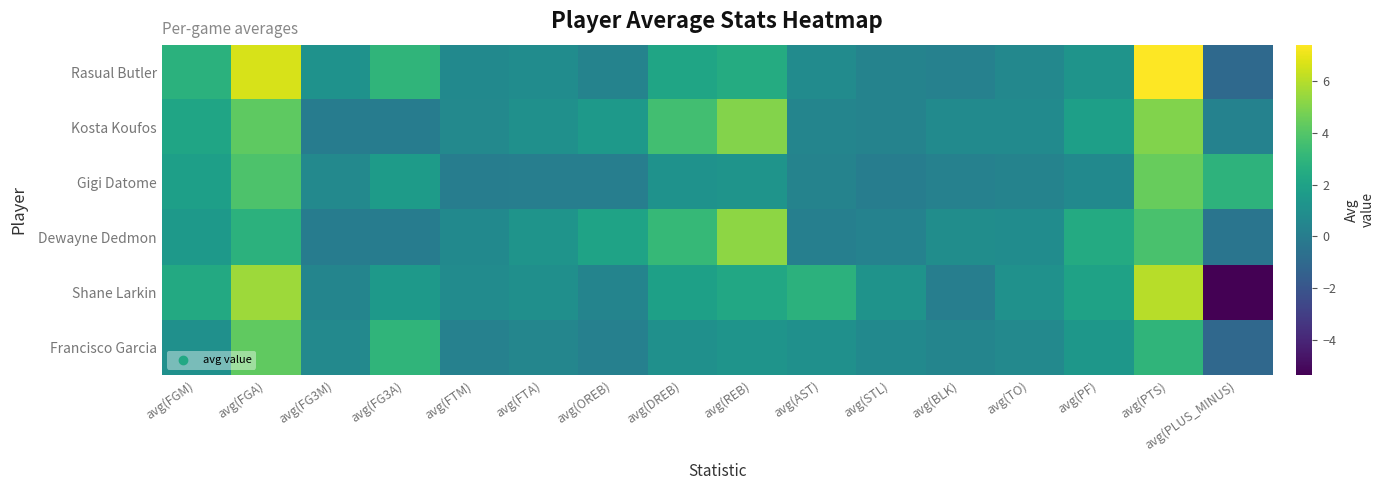

Which series has the largest total across all categories?

Rasual Butler